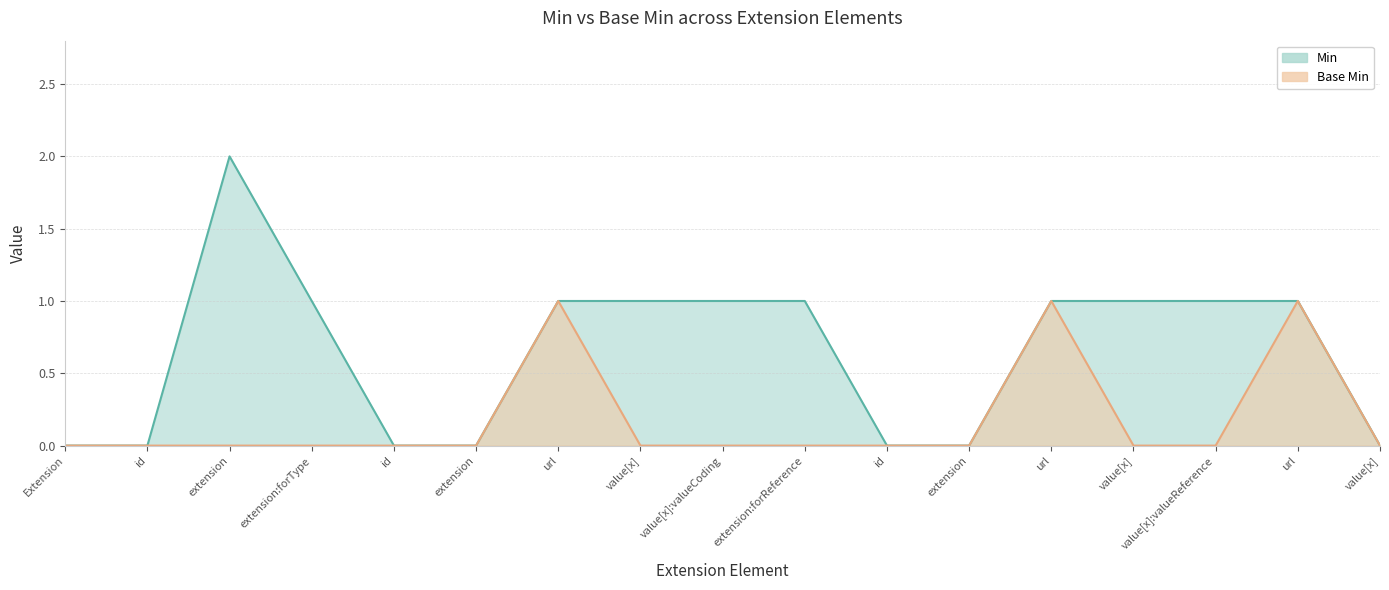

True or false: Base Min and Min cross at least once.

False